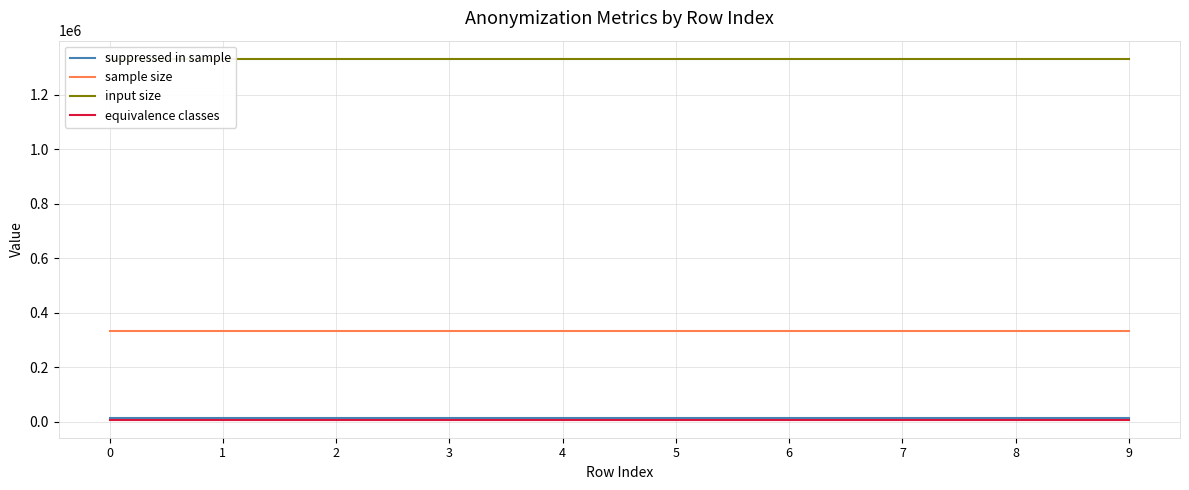

The sample size series shows 76042 at 8. True or false?

False